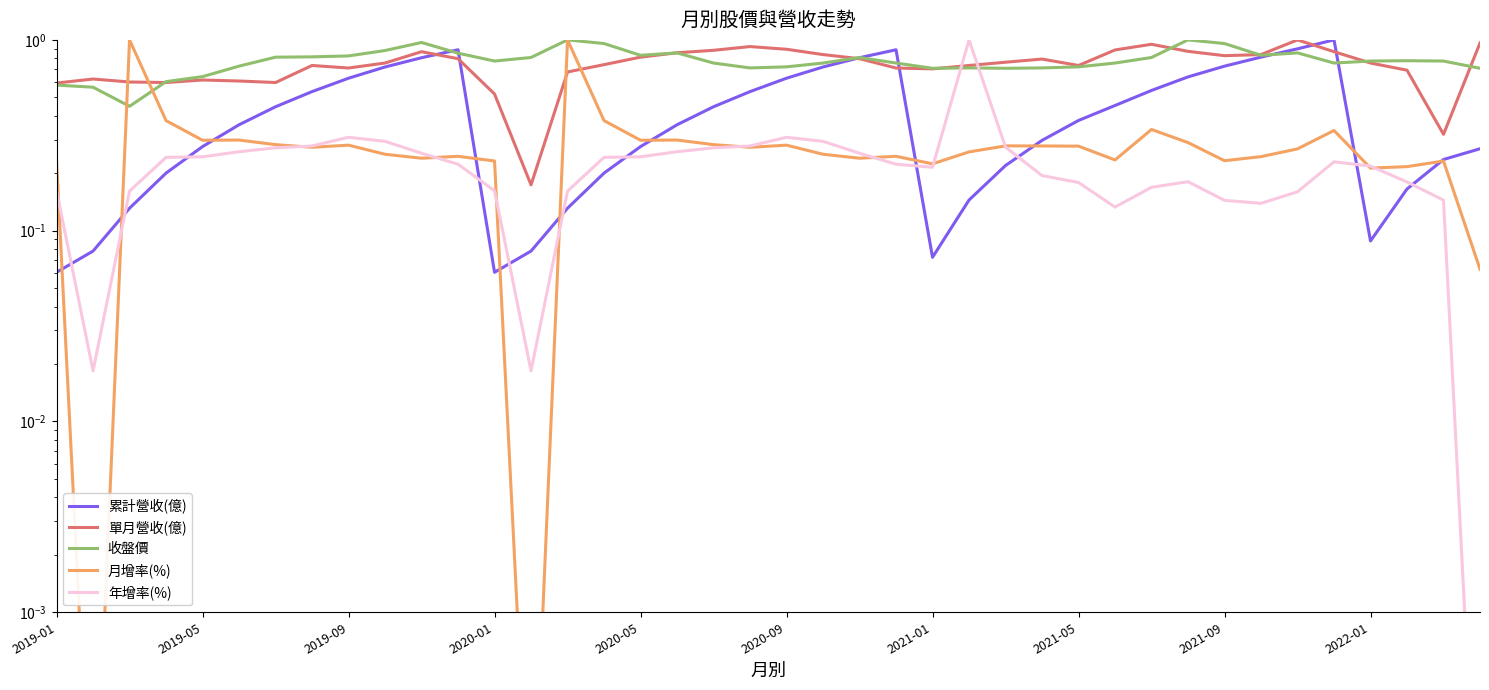

The value of 累計營收(億) at 11 is 0.9. True or false?

True